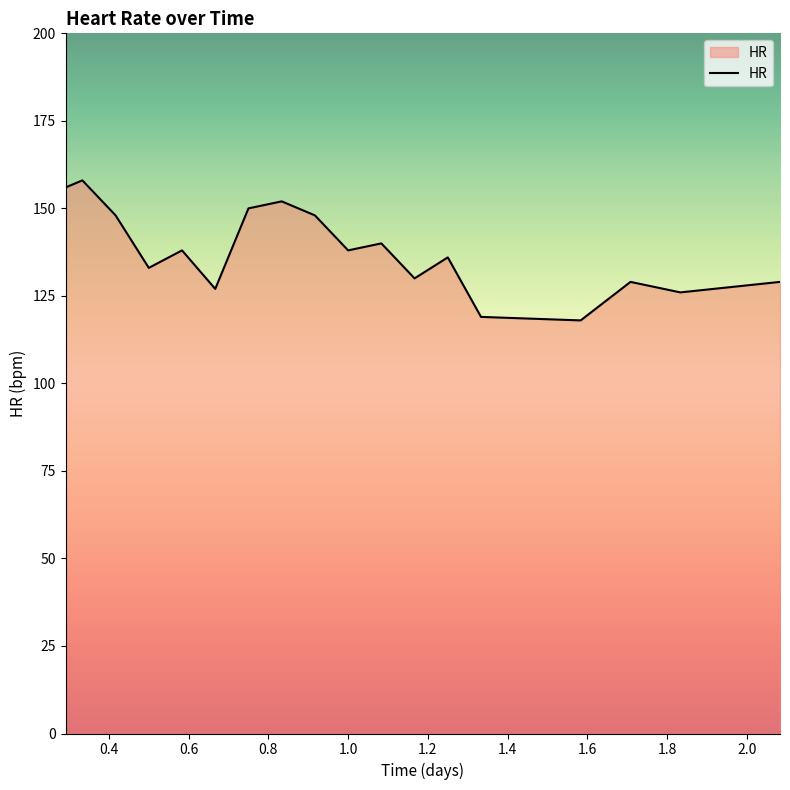

What is the difference between the maximum and minimum values?

40